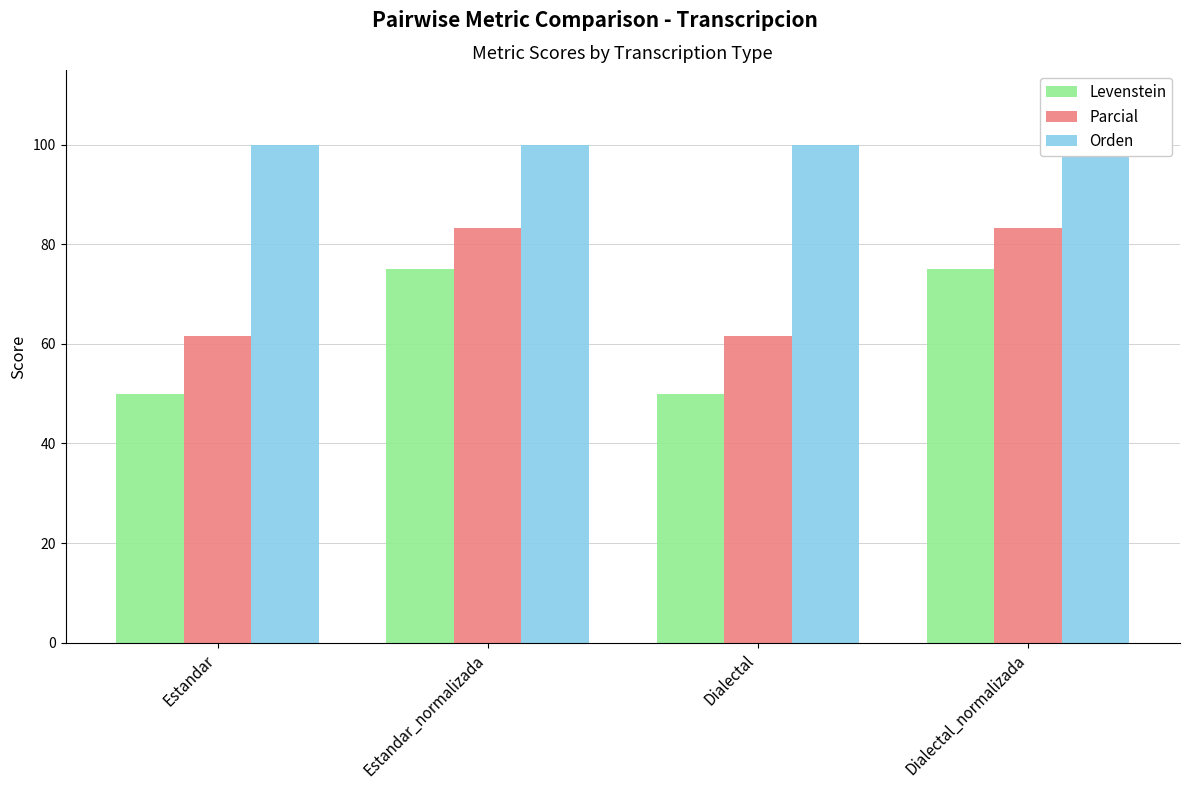

The value of Parcial at Estandar_normalizada is 48.5. True or false?

False